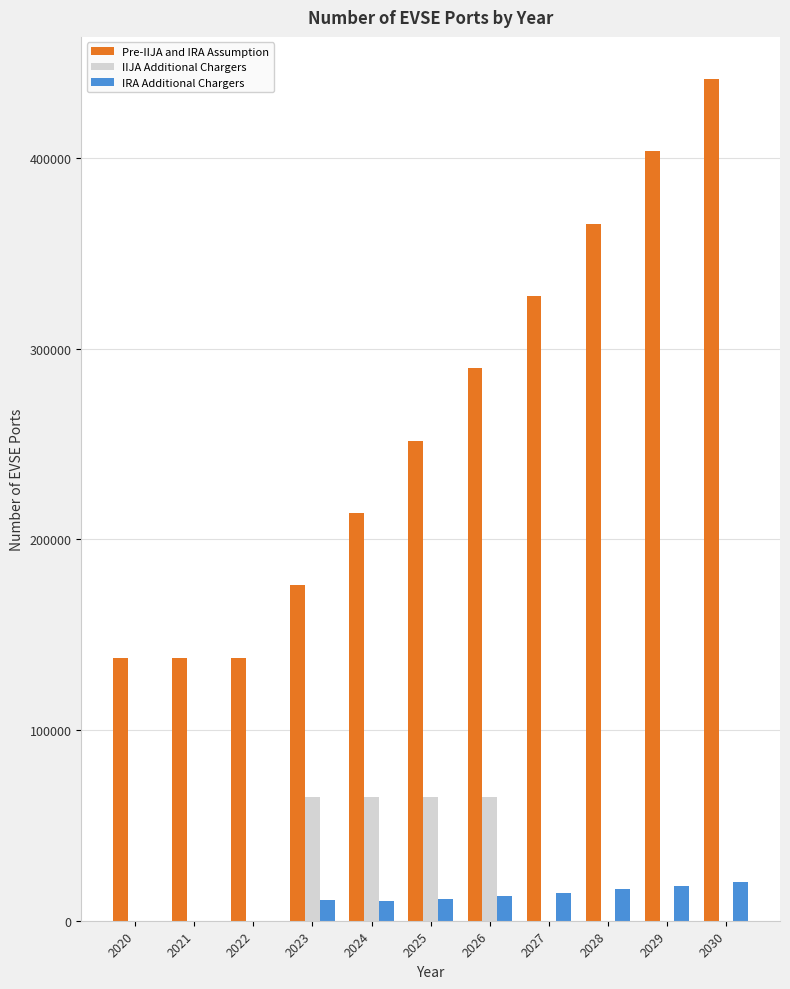

The value of Pre-IIJA and IRA Assumption at 2022 is 137902.0. True or false?

True